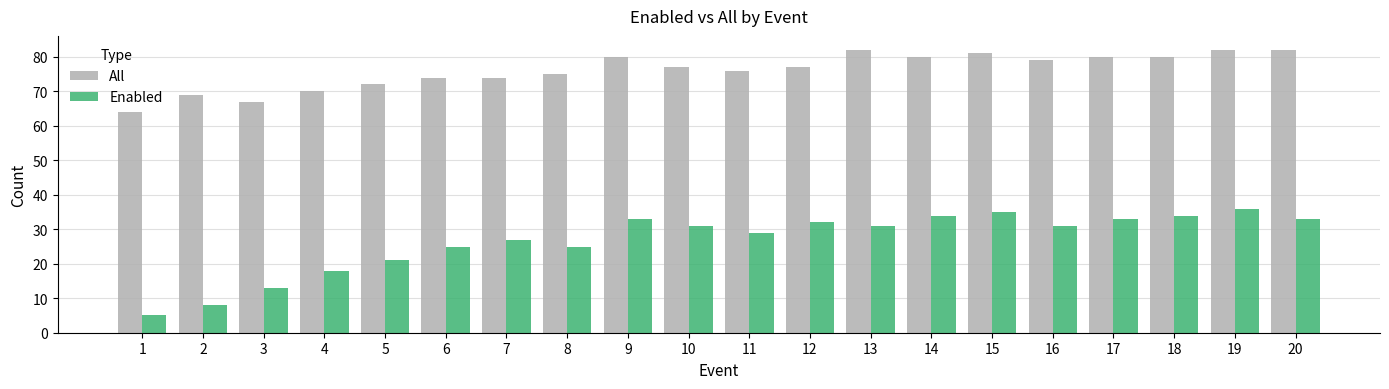

How many groups of bars are there?

20